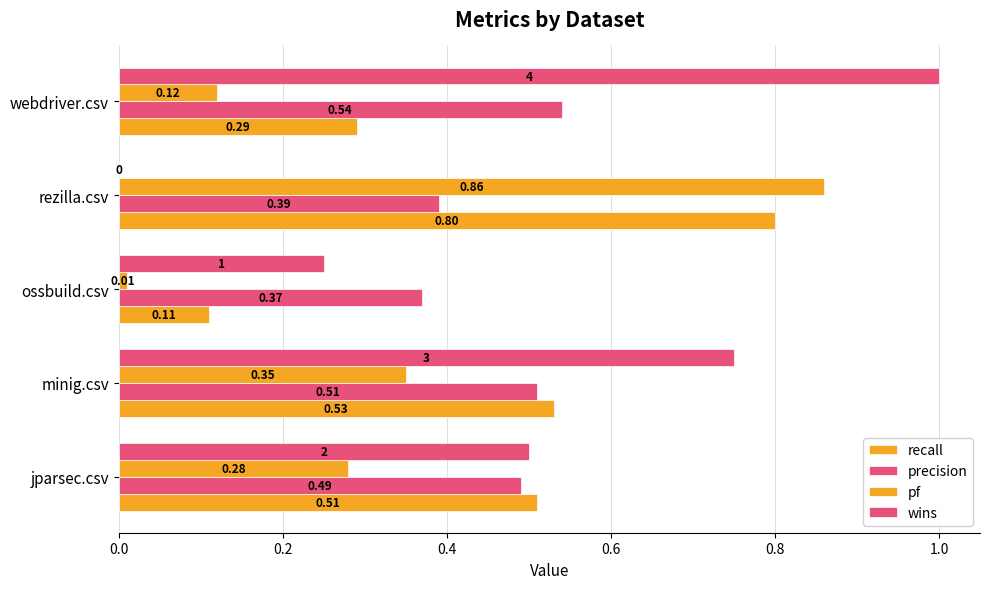

Count the number of data series in this chart.

4